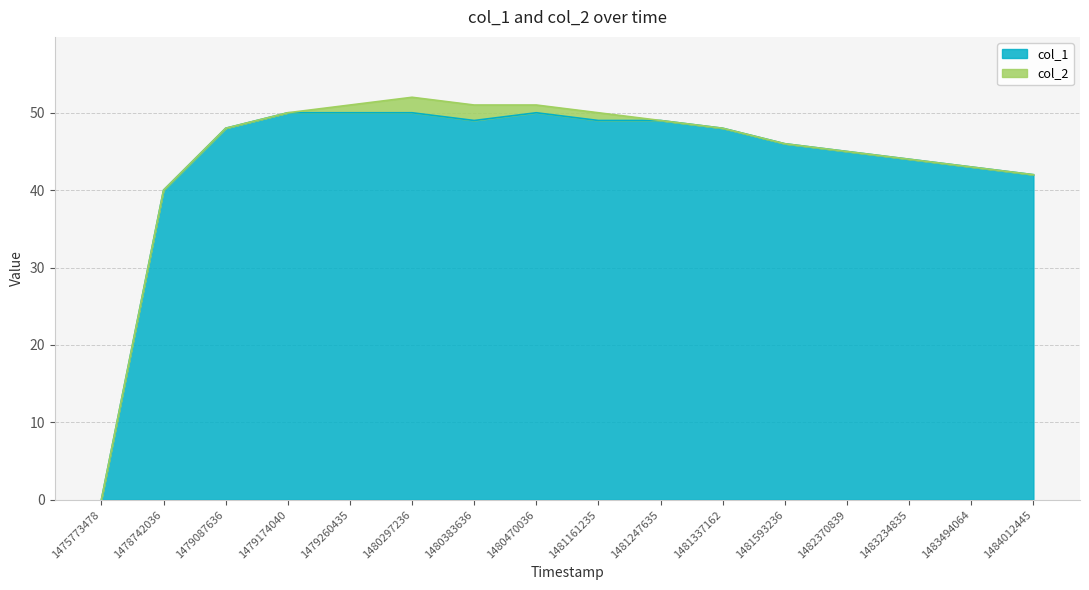

True or false: the data has more than 1 interior local peaks.

False